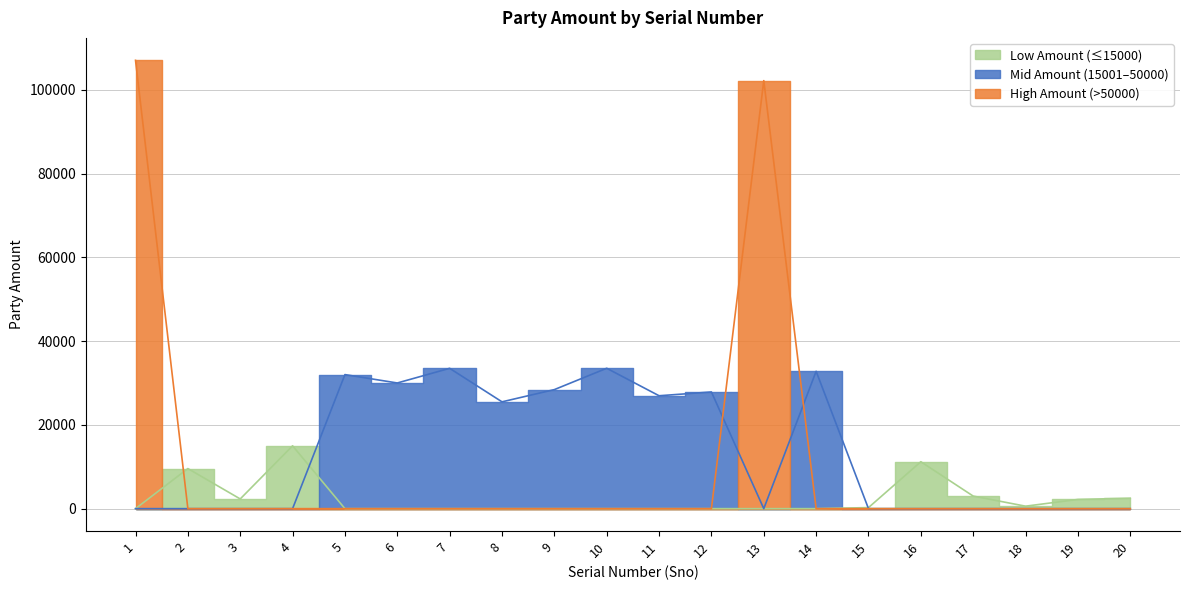

List the labels in order of value, smallest first.

15, 18, 19, 3, 20, 17, 2, 16, 4, 8, 11, 12, 9, 6, 5, 14, 7, 10, 13, 1